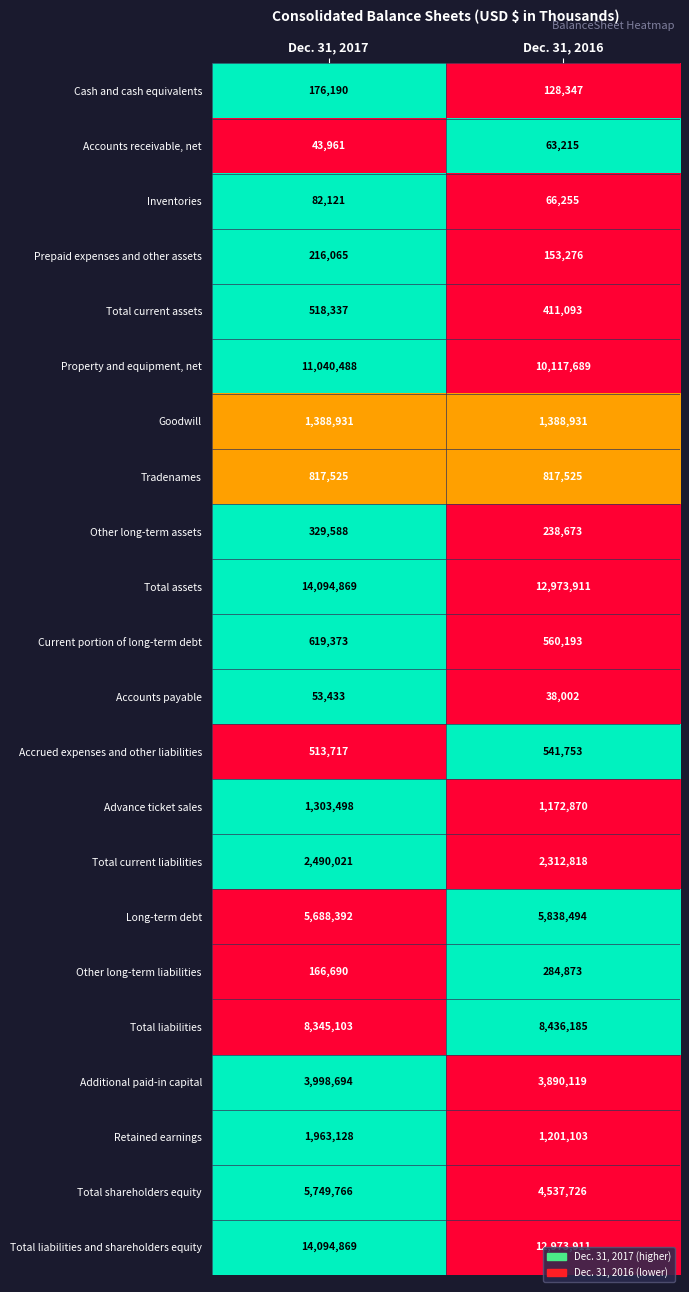

What is the minimum value shown in the chart?

38002